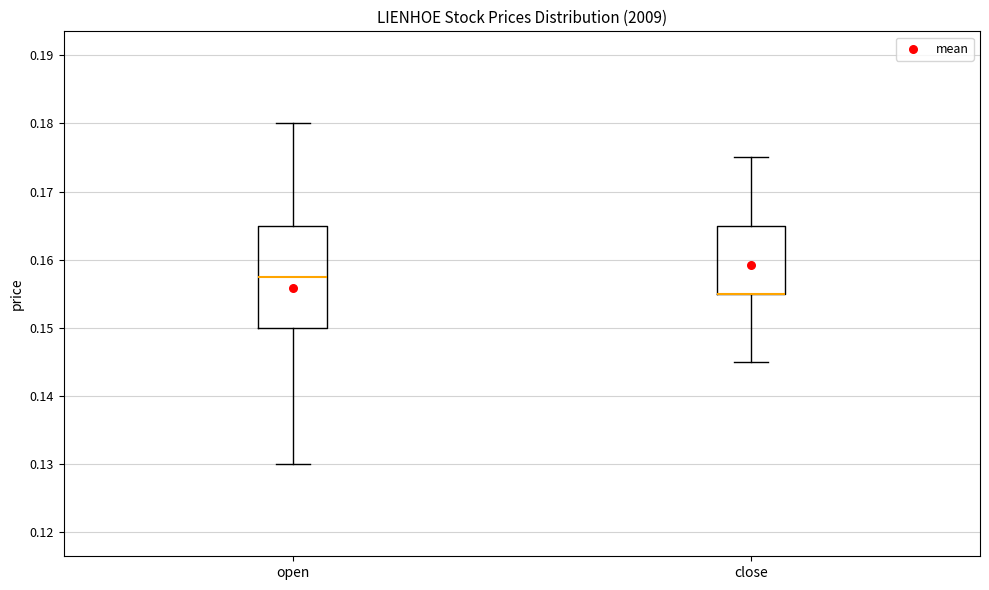

Where does the upper whisker of the box for close end on the y-axis? The values are not printed on the chart, so give them approximately, as read against the axis.

0.175